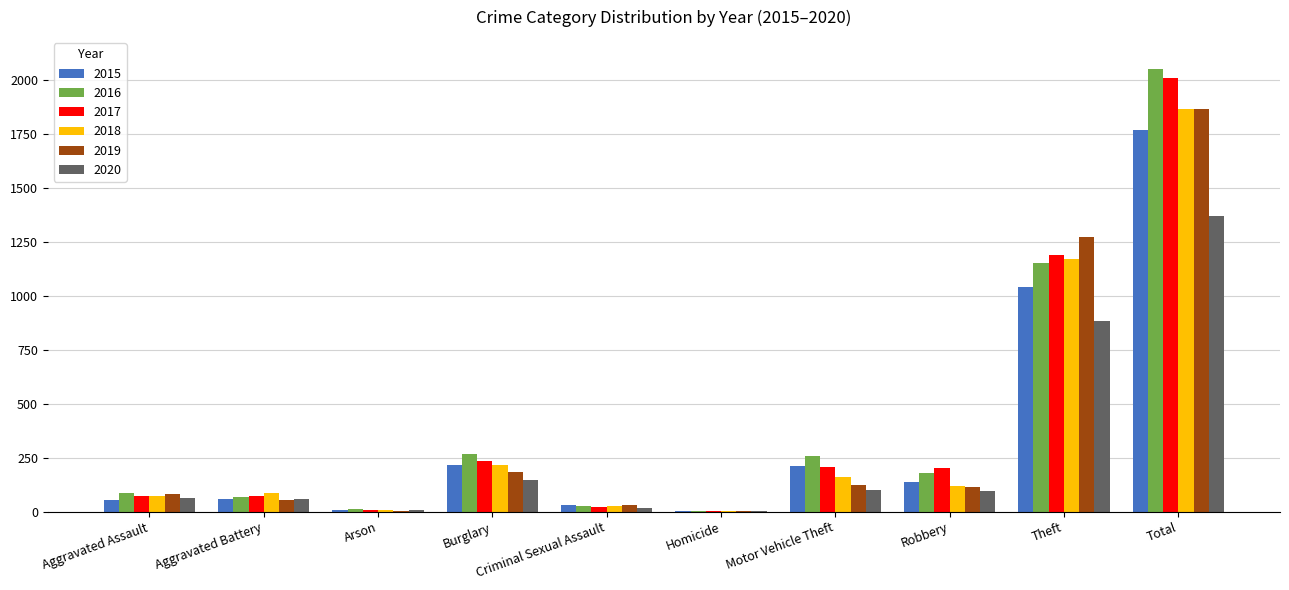

Which category has the highest value across all series?

Total